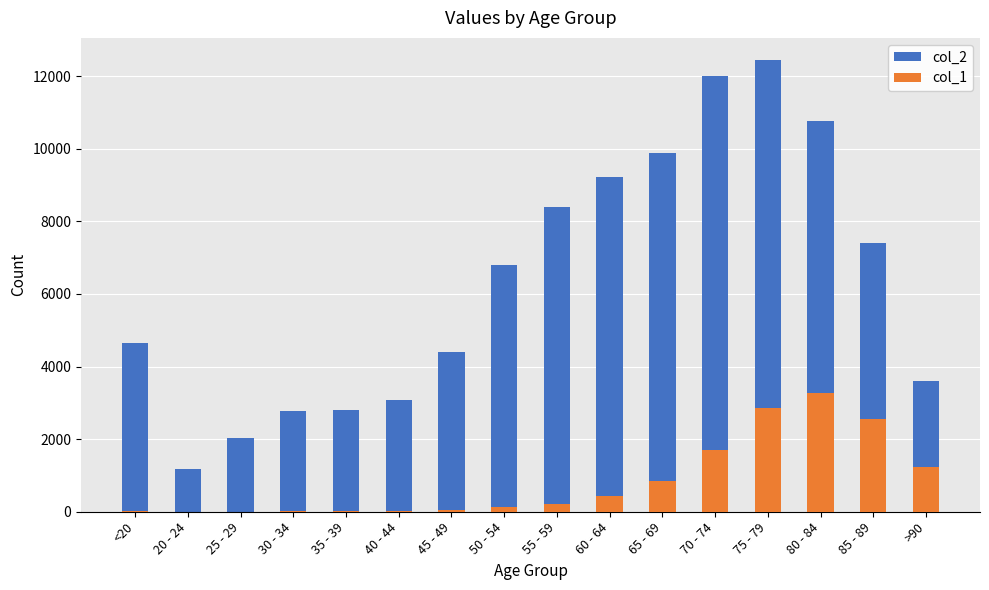

List the series in order of their overall mean, lowest first.

col_1, col_2